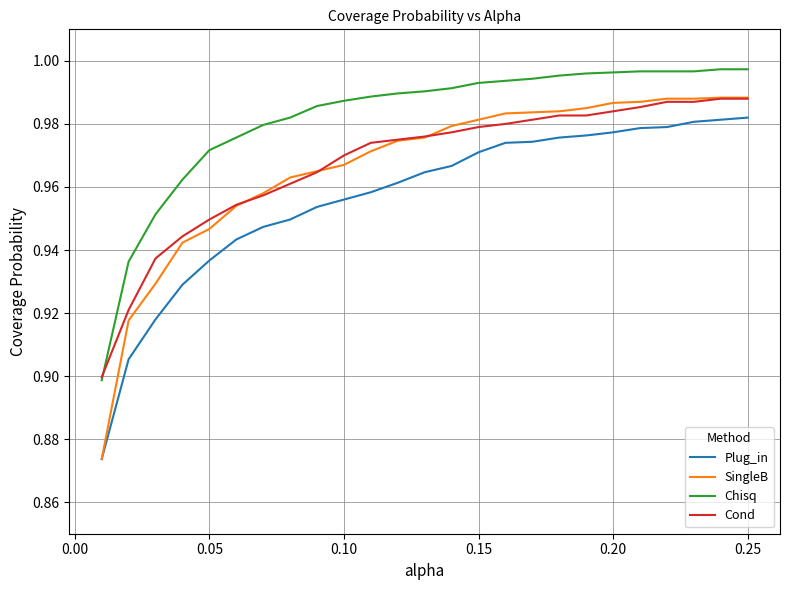

True or false: Cond and Plug_in intersect in this chart.

False